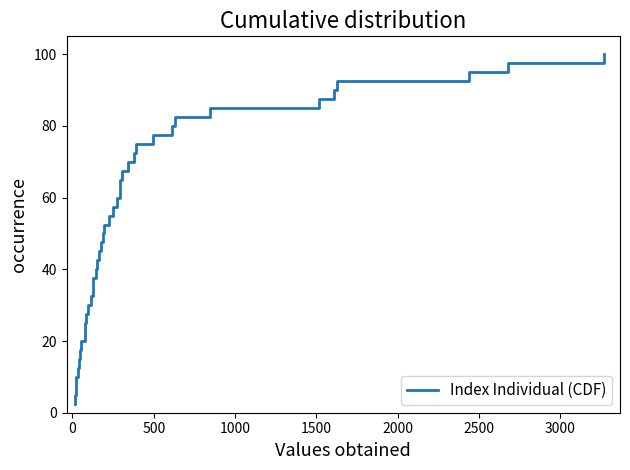

How many values are below 52?

20